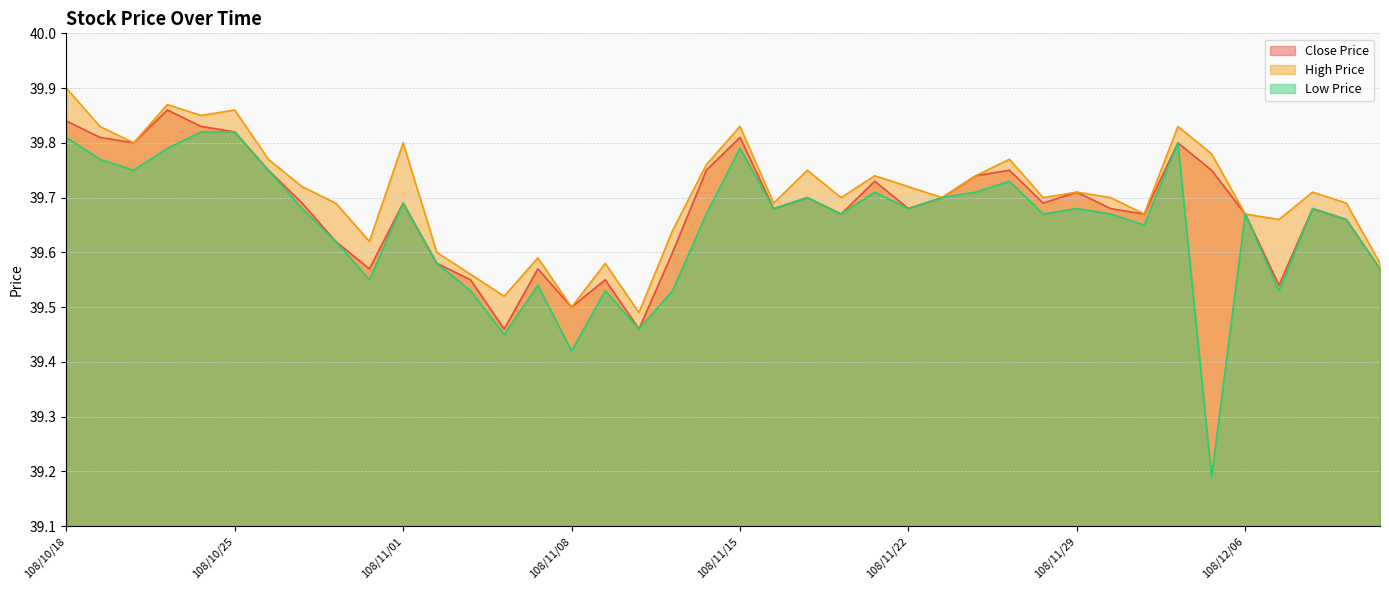

Does the chart display data point markers on the line(s)?

No